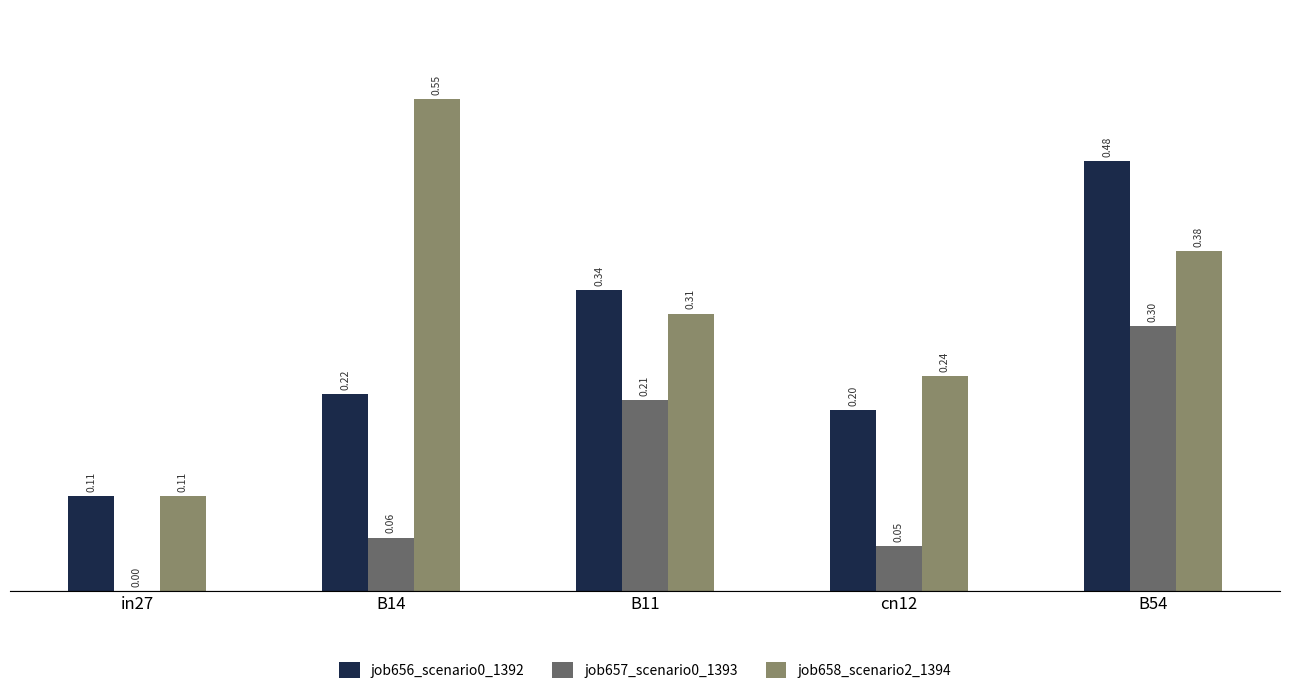

True or false: job657_scenario0_1393 has a value of 0.1 at B11.

False